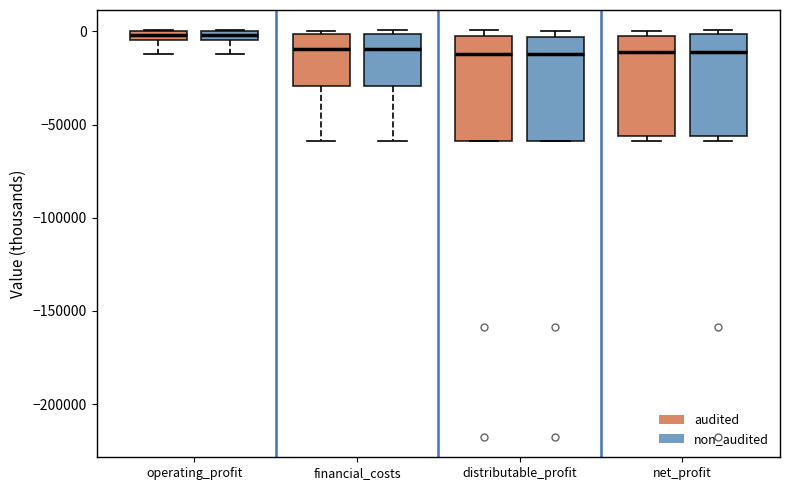

Where does the lower whisker of the box for operating_profit (non_audited) end on the y-axis? The values are not printed on the chart, so give them approximately, as read against the axis.

-10000